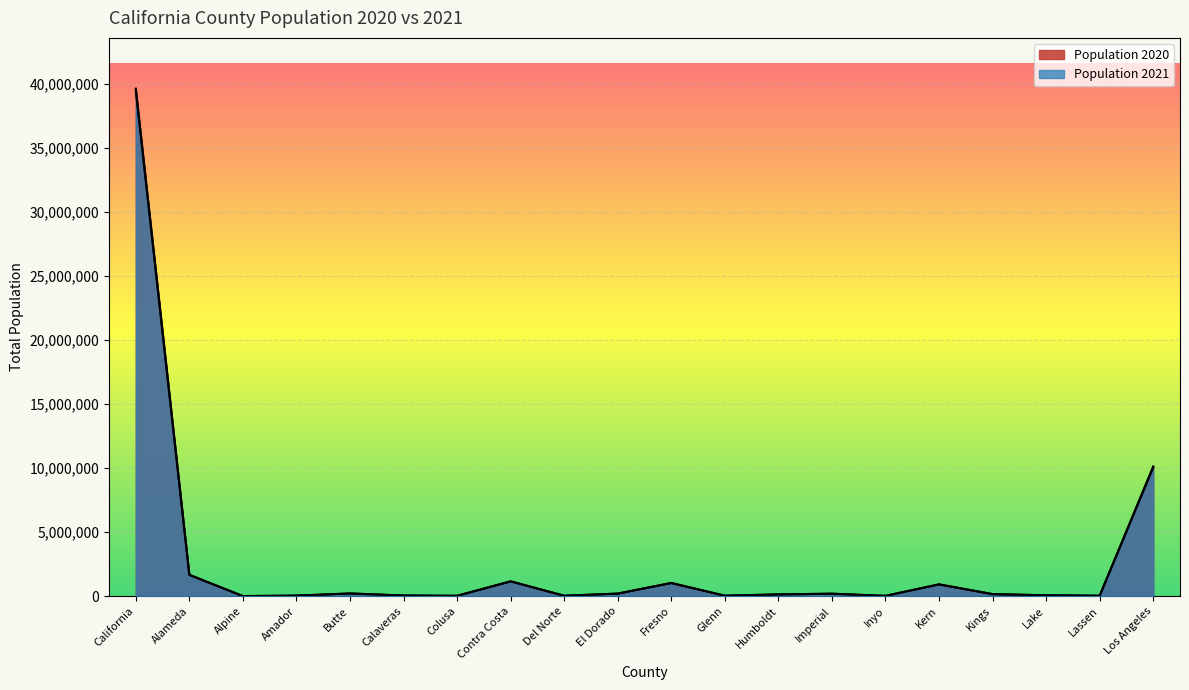

What is the minimum value shown in the chart?

1135